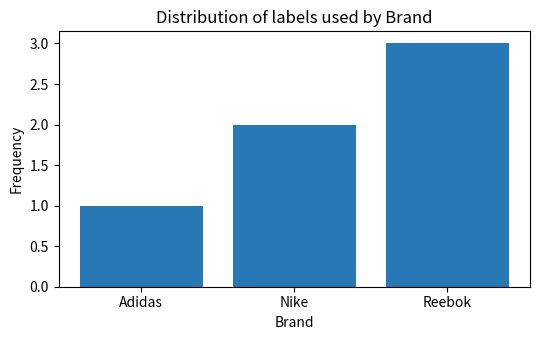

What is the greatest value displayed?

3